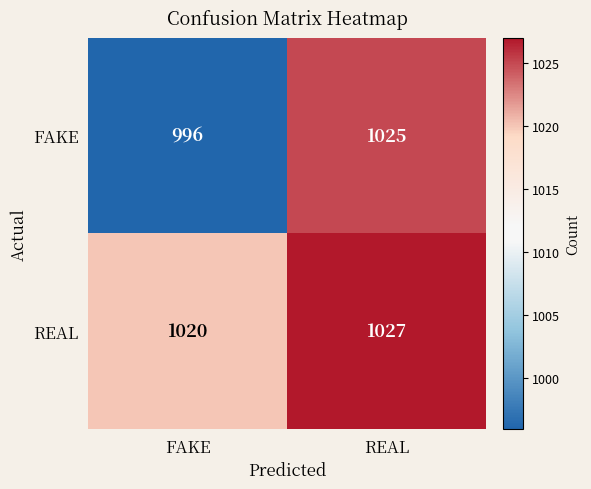

Which series has the largest range (max minus min)?

FAKE